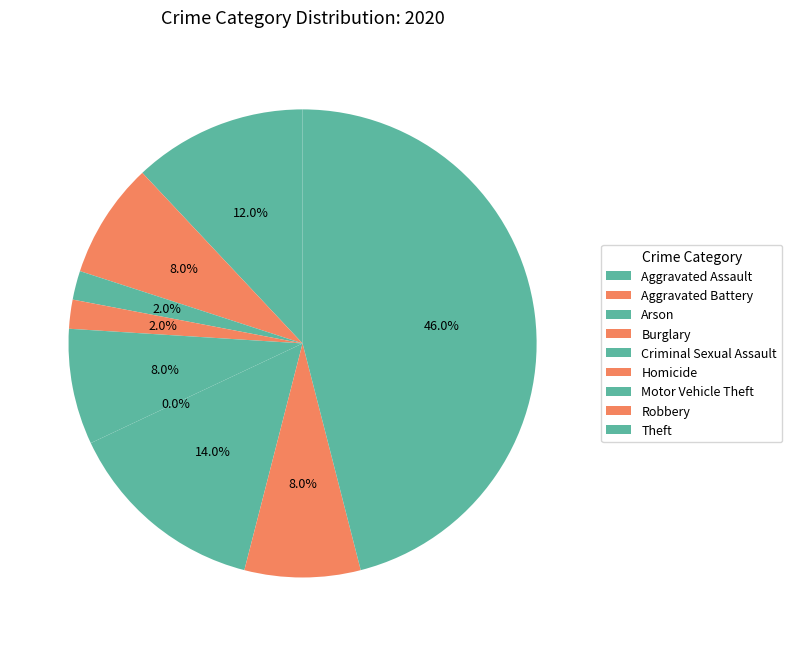

Do Theft and Aggravated Assault together represent more than half of the pie?

Yes